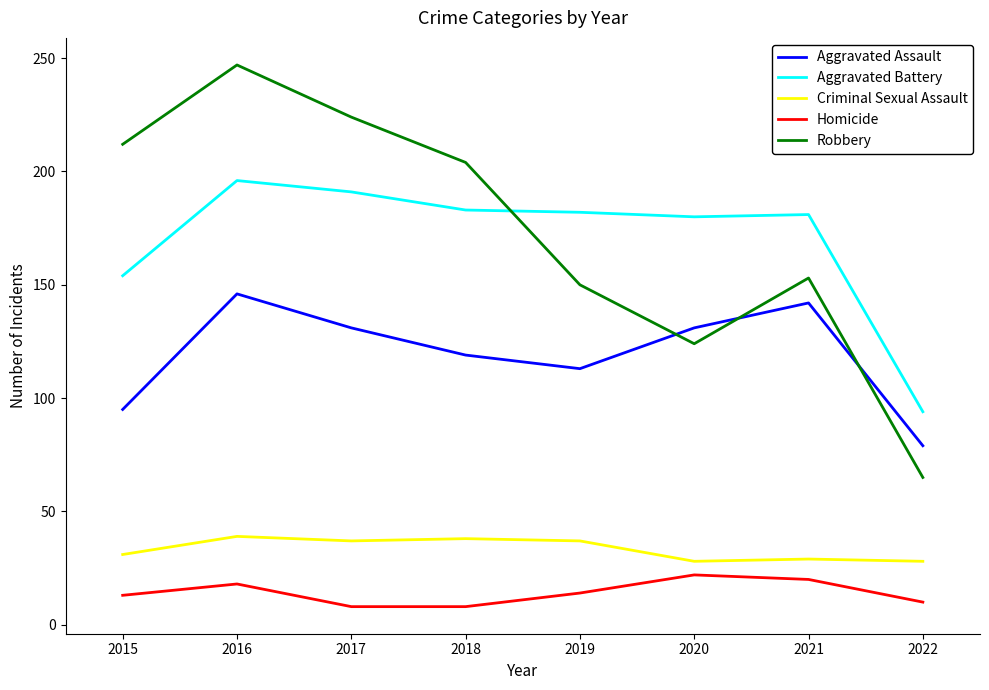

Which series ends up on top after the final intersection of Robbery and Aggravated Battery?

Aggravated Battery